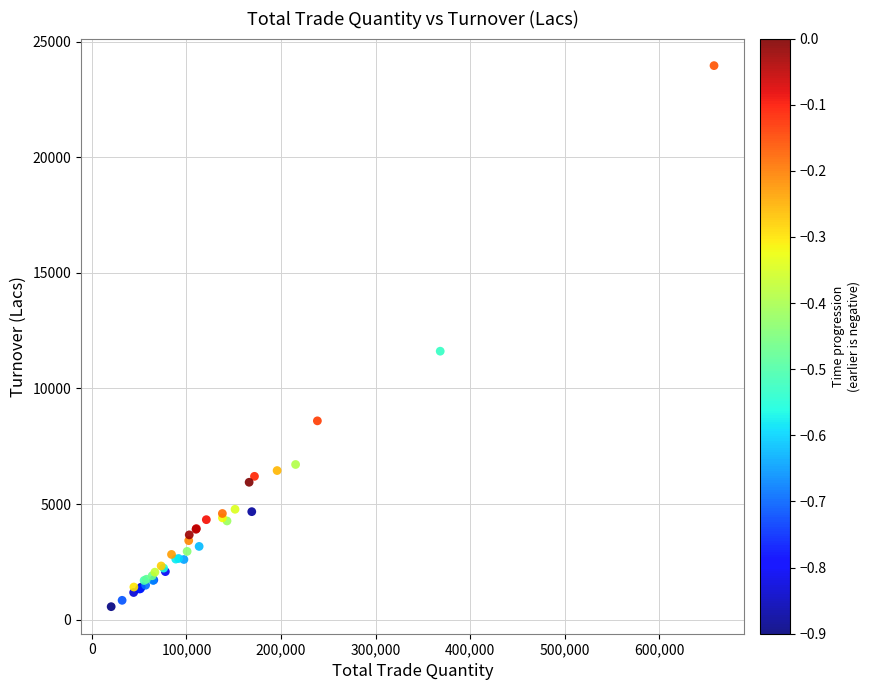

What Y value in the scatter plot is closest to 12263?

11612.8